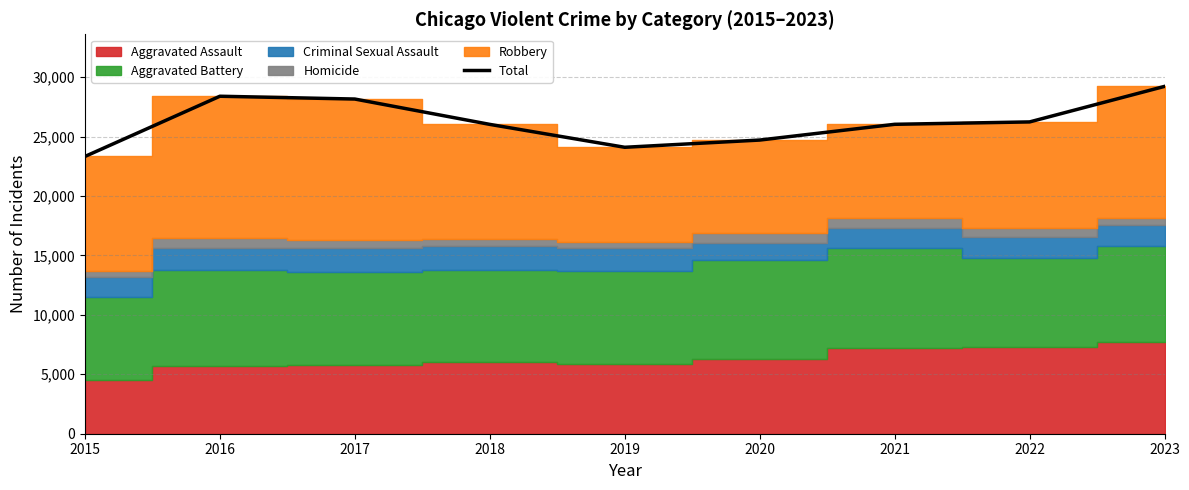

What is the sum of the values at 2020 and 2018?

50727